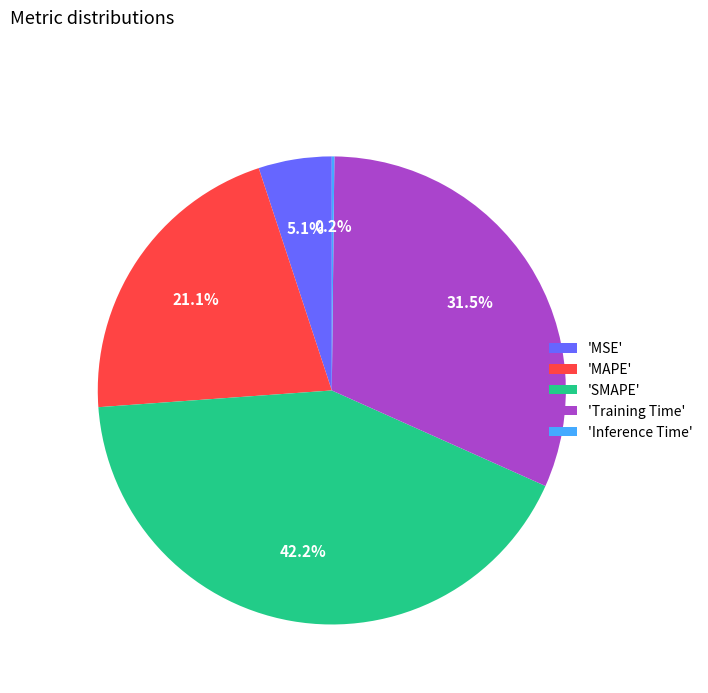

Between 'SMAPE' and 'MAPE', which is larger?

'SMAPE'